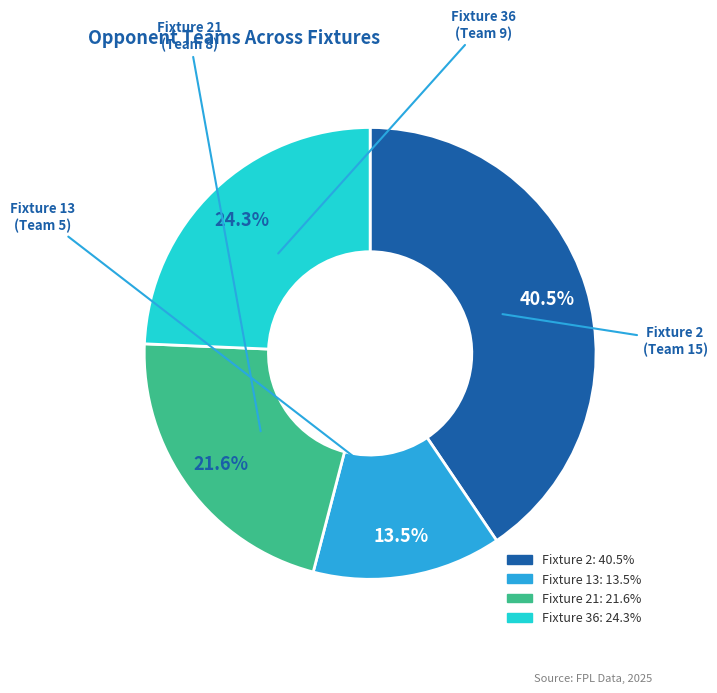

Is there a majority slice in this chart?

No